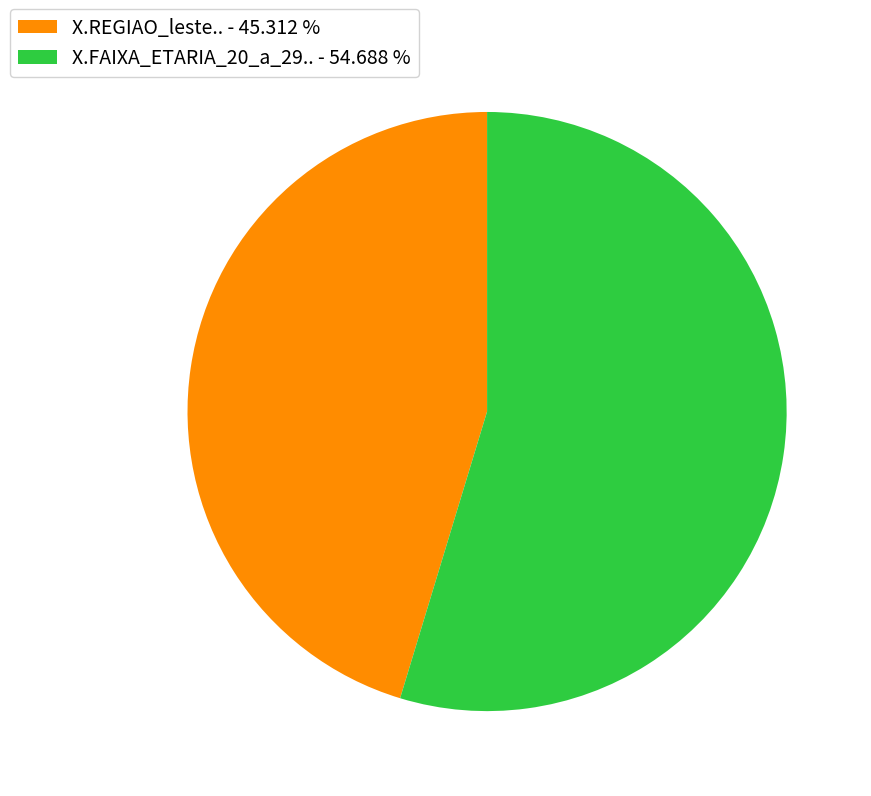

Between X.REGIAO_leste.. - 45.312 % and X.FAIXA_ETARIA_20_a_29.. - 54.688 %, which is larger?

X.FAIXA_ETARIA_20_a_29.. - 54.688 %